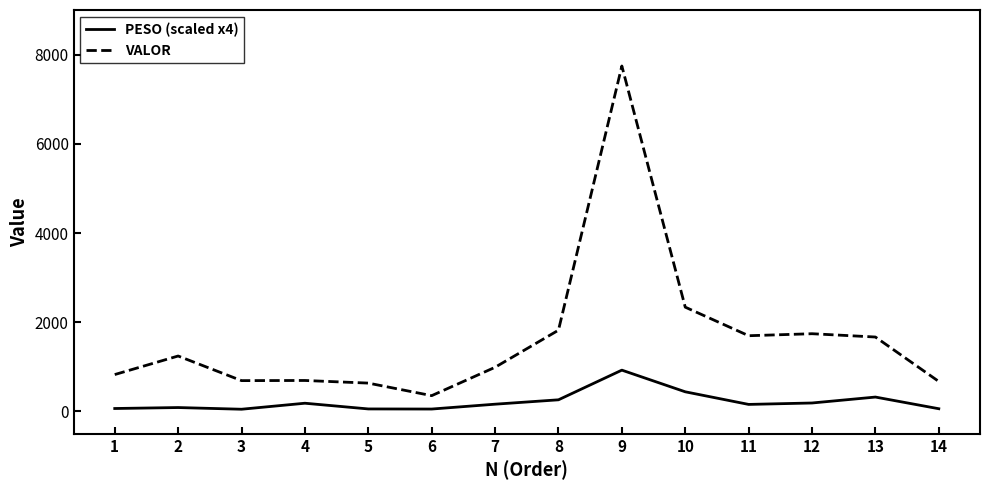

The value of VALOR at 7 is 990.3. True or false?

True